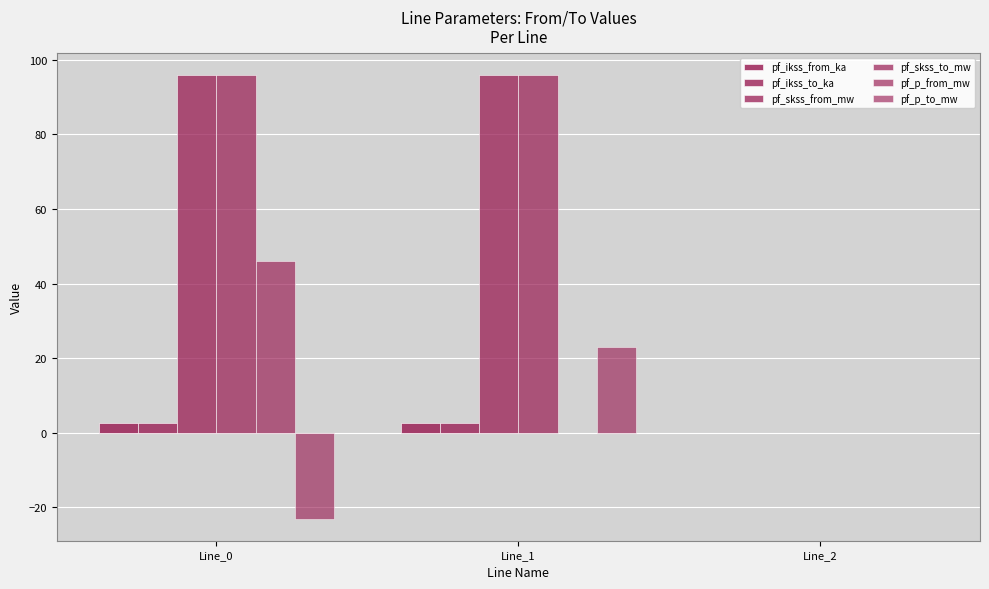

Are the bars grouped side by side (vs. stacked)?

Yes